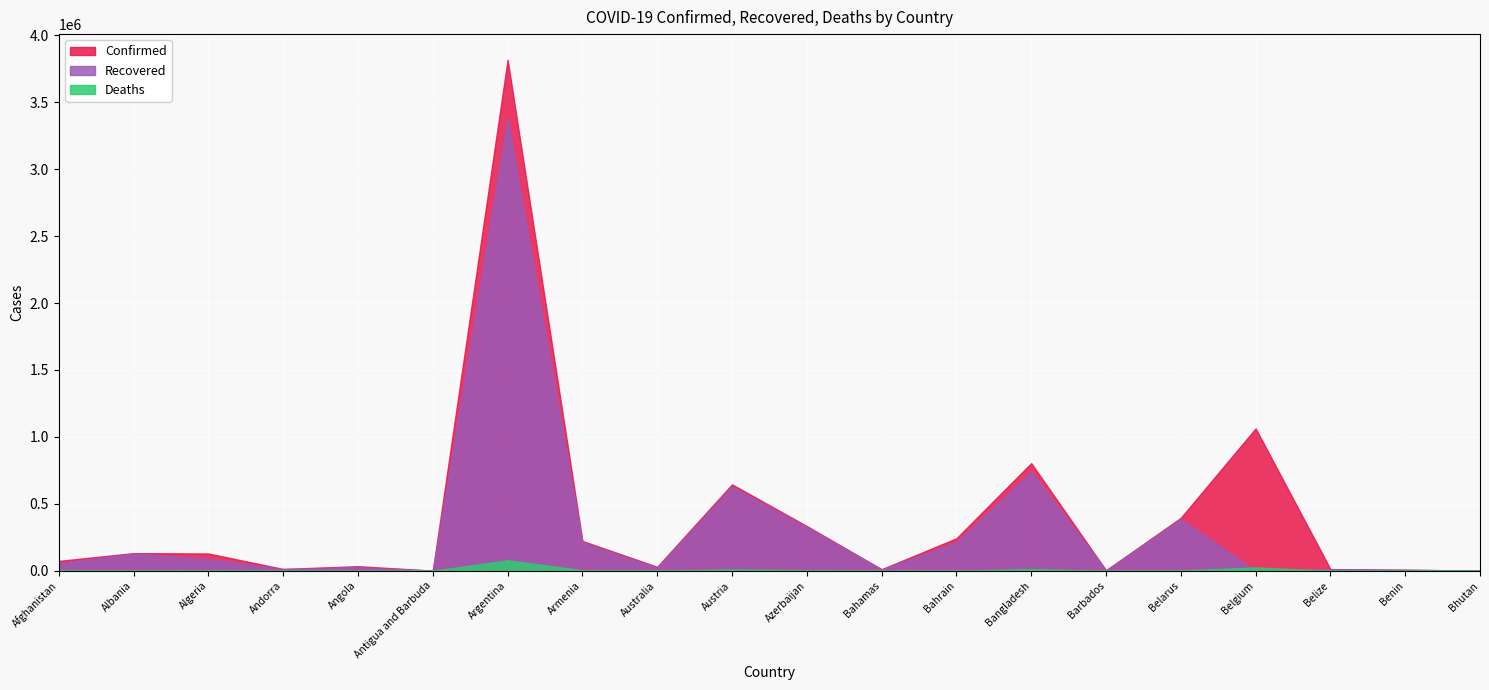

How many lines are shown in the chart?

3